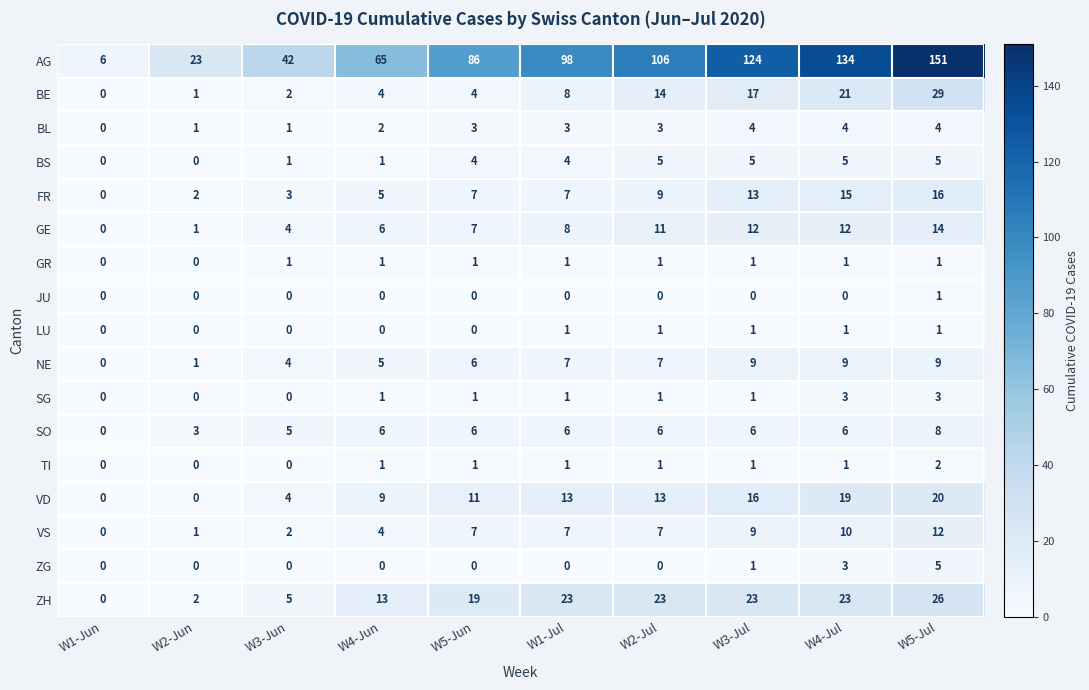

Is it true that ZG equals 3 at W4-Jul?

True